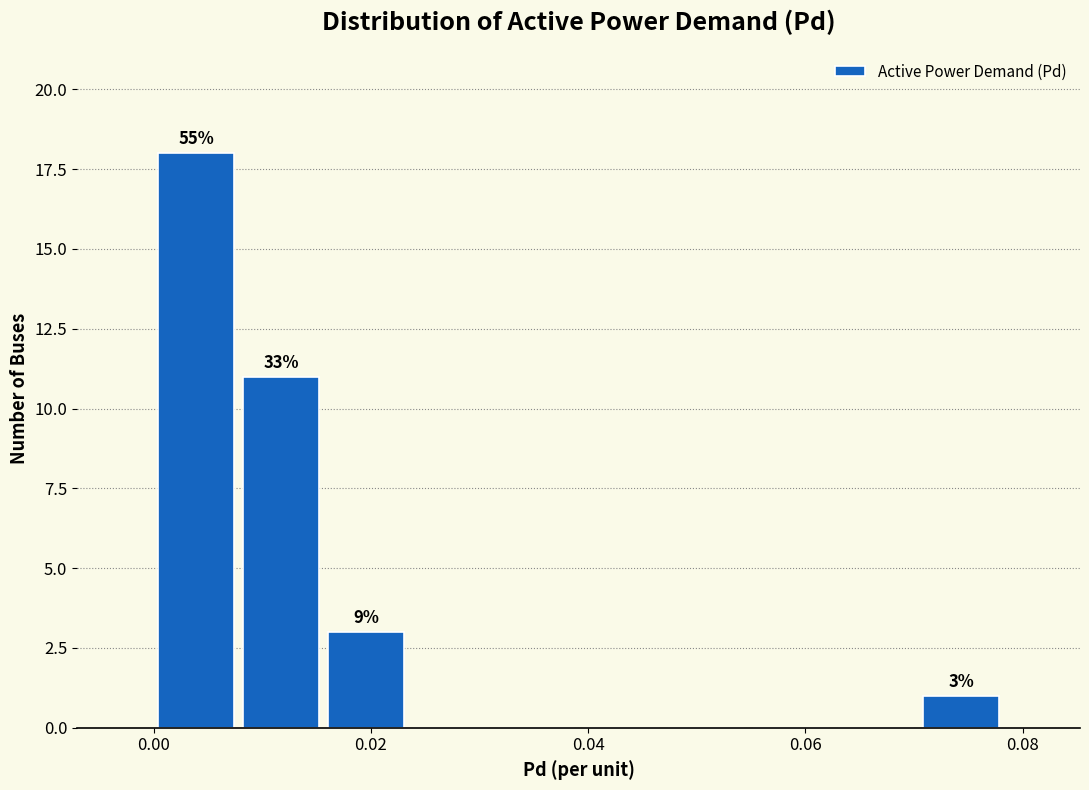

Around what value on the x-axis is the tallest bar? Give the approximate position of its centre, as read against the axis.

0.004